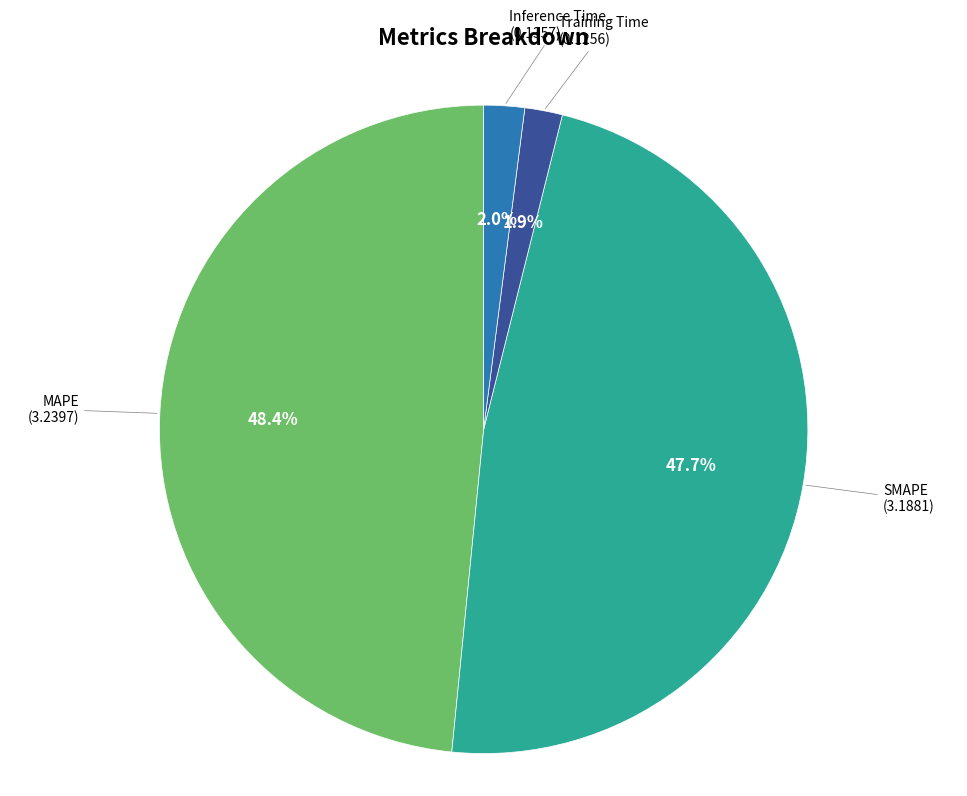

Is the sum of Training Time and SMAPE greater than half?

No